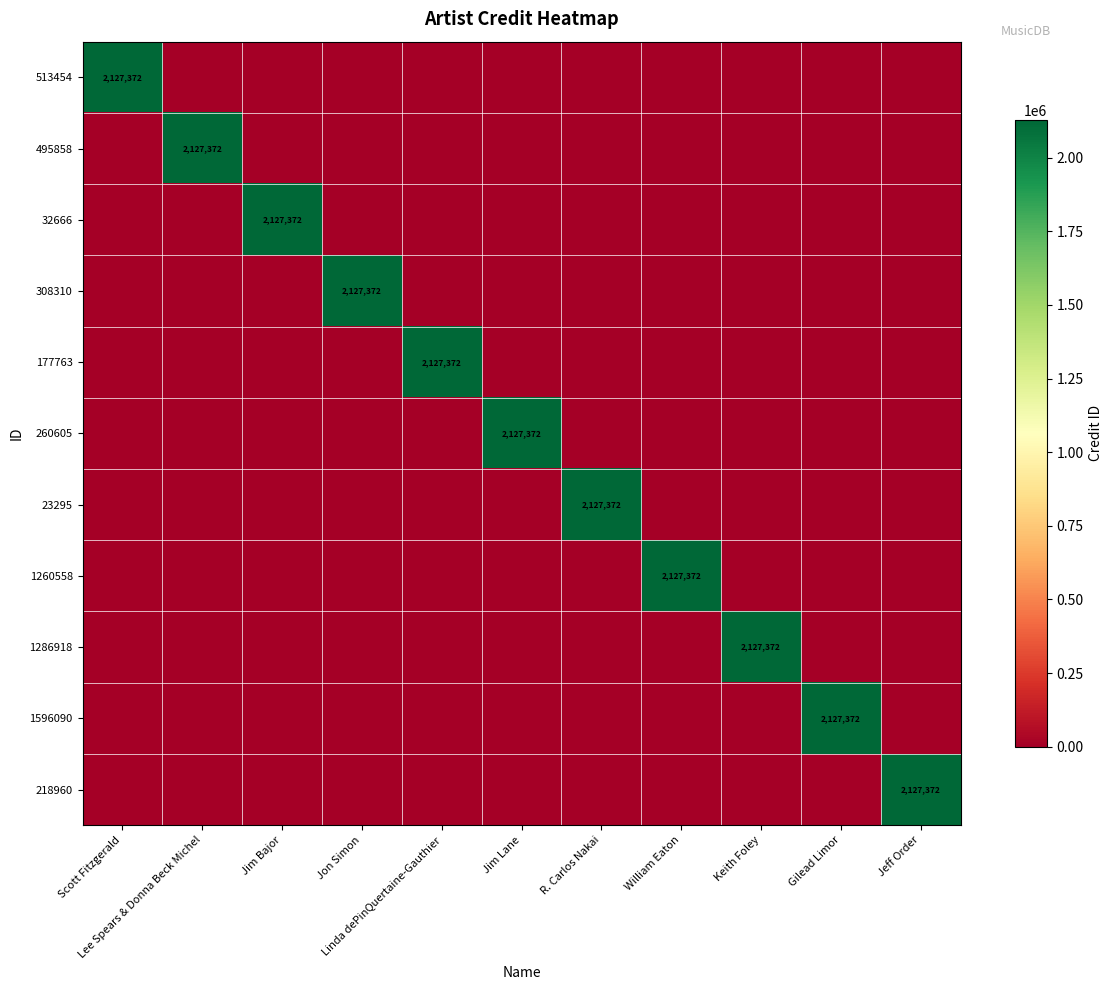

Rank the series by their maximum value, from lowest to highest.

513454, 495858, 32666, 308310, 177763, 260605, 23295, 1260558, 1286918, 1596090, 218960